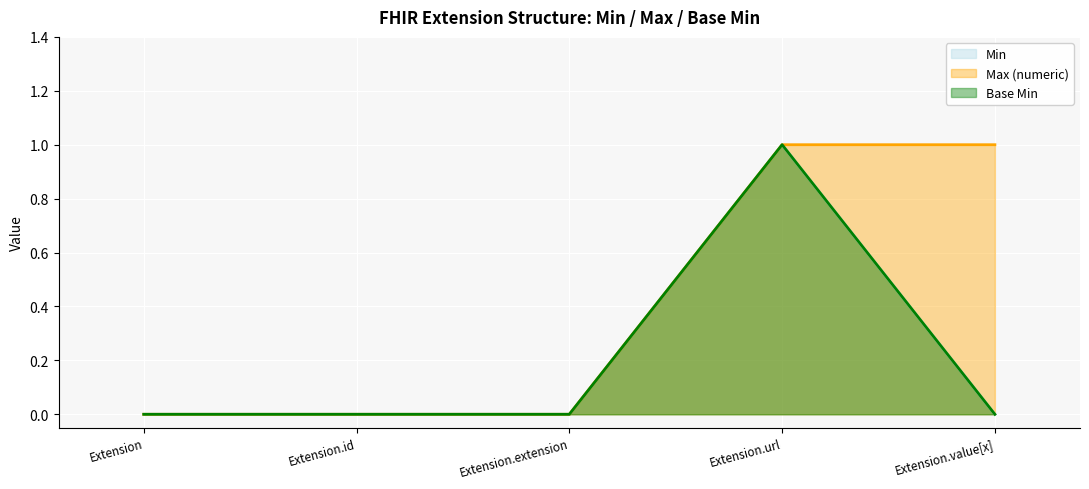

List the series in order of their peak value, highest first.

Min, Max_numeric, Base Min